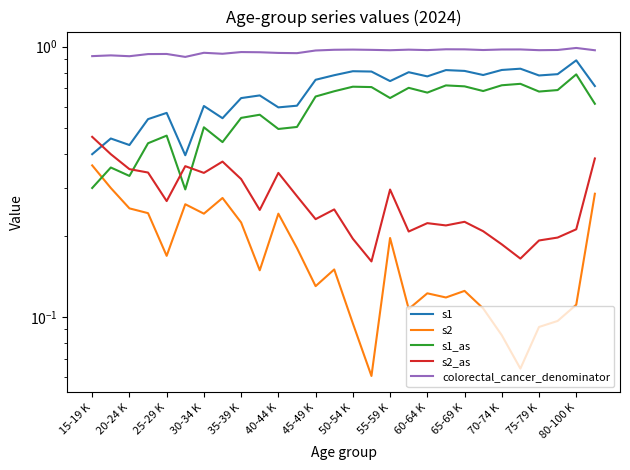

What is the greatest value displayed?

1.0